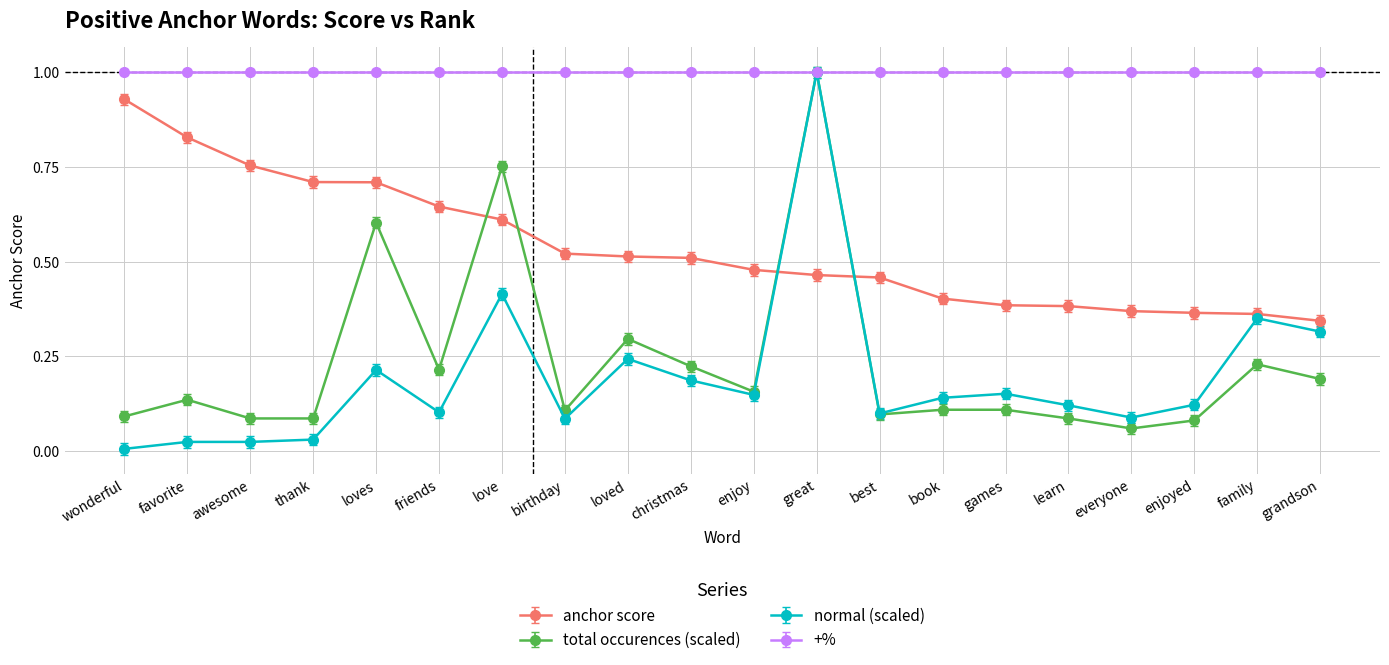

True or false: anchor score and normal (scaled) cross at least once.

True